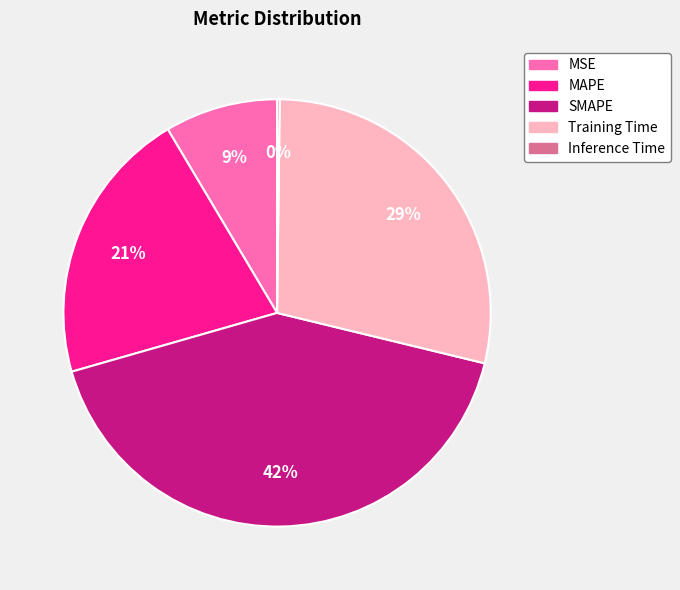

Do MAPE and SMAPE together represent more than half of the pie?

Yes